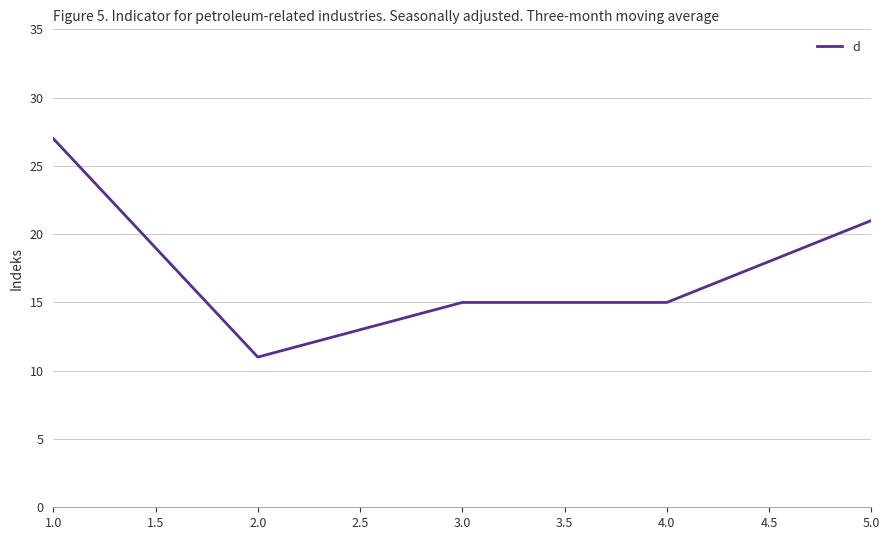

How many lines are shown in the chart?

1